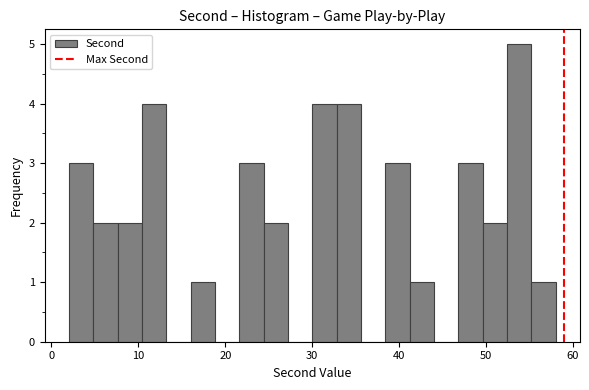

Around what value on the x-axis is the tallest bar? Give the approximate position of its centre, as read against the axis.

54